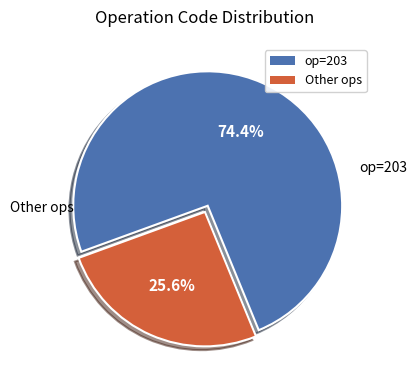

Is there a majority slice in this chart?

Yes